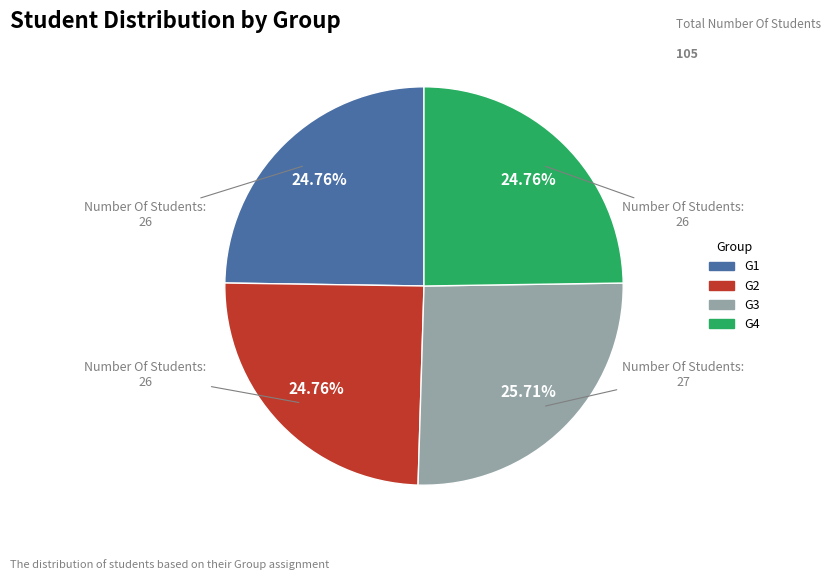

To the nearest percent, what portion does G1 represent?

25%